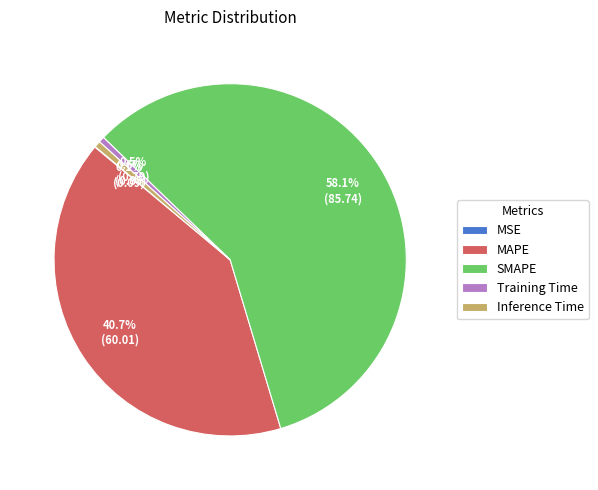

What percentage is NOT represented by Training Time?

99.5%